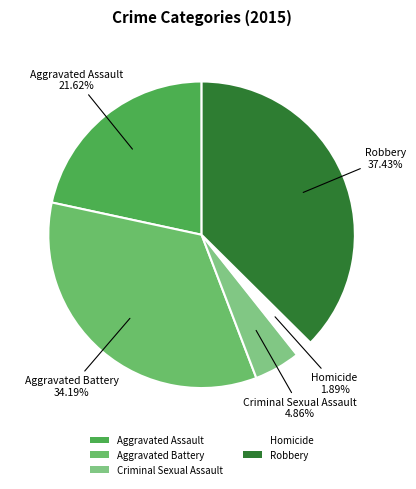

What is the smallest slice in the pie chart?

Homicide